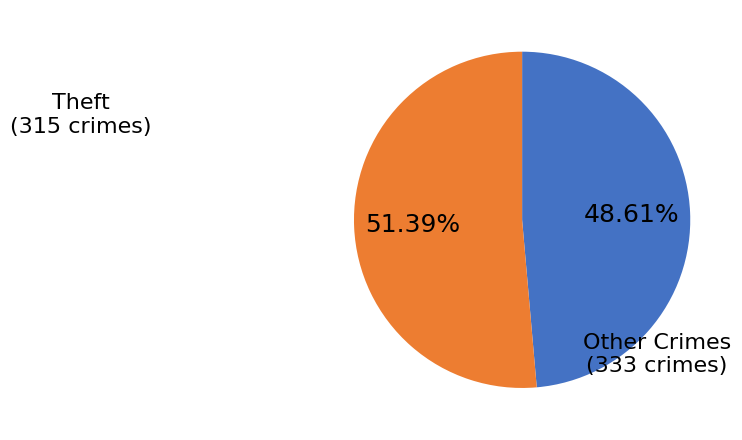

Is there any slice that represents more than half of the pie?

Yes